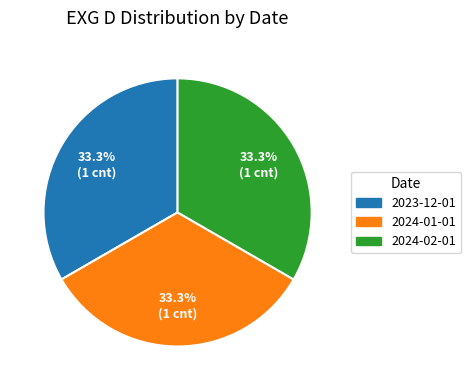

How many segments does this pie chart have?

3